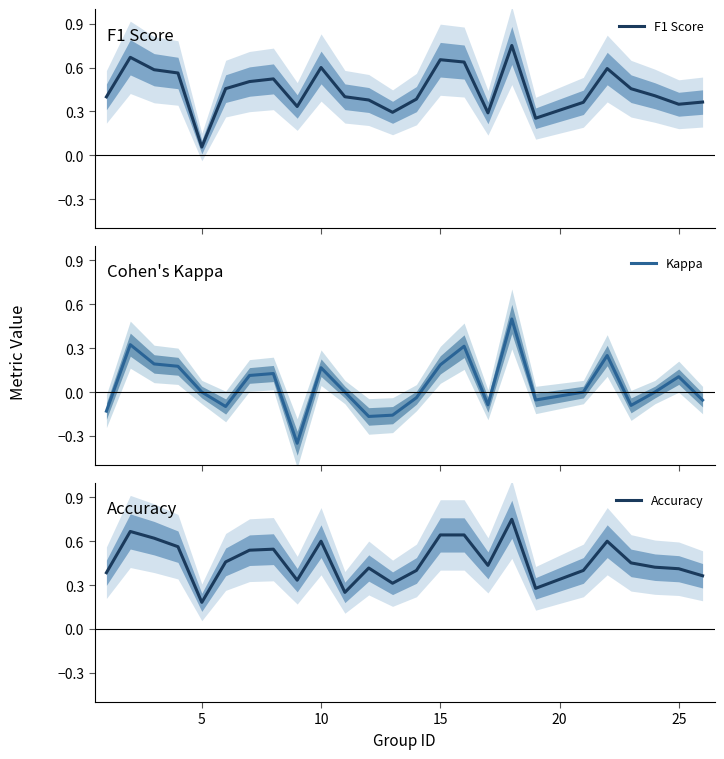

Where is Accuracy nearest to the value 0?

5